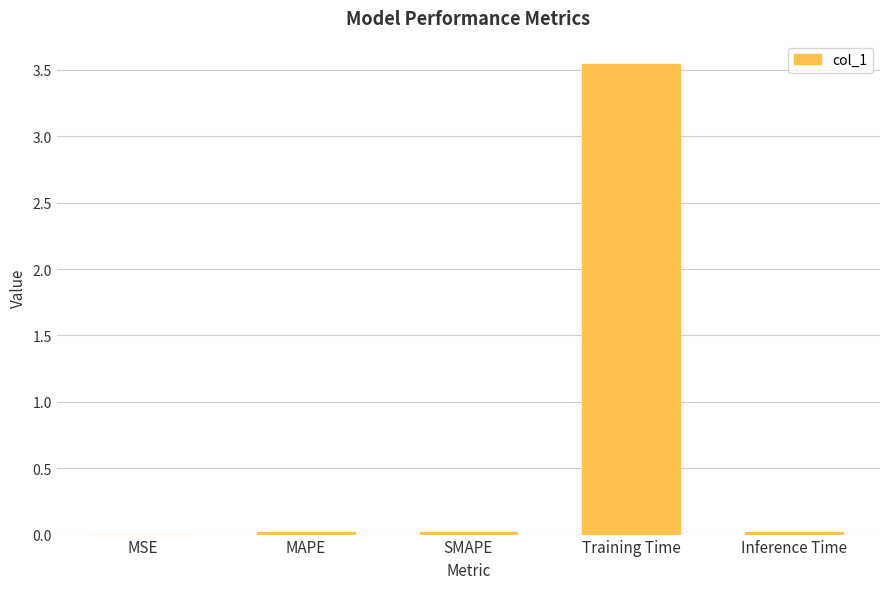

Which has a higher value, SMAPE or Training Time?

Training Time